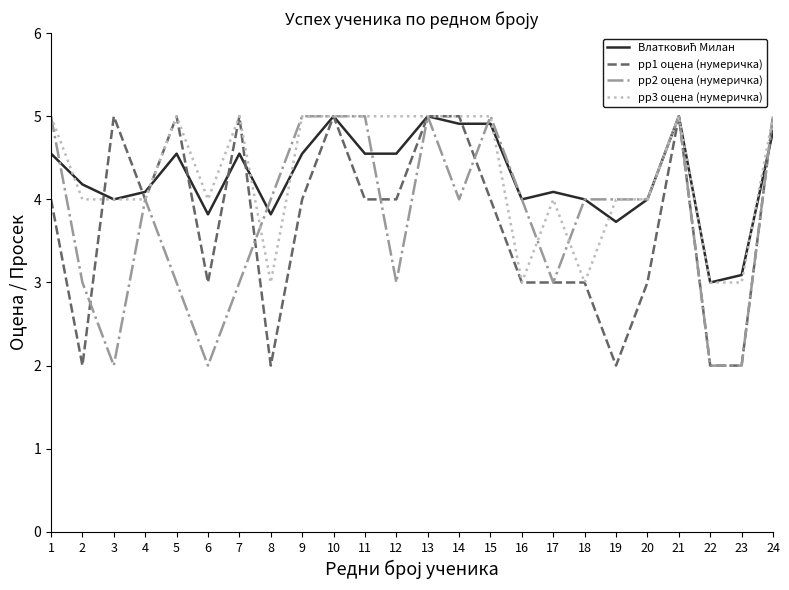

What is the total value across all series at 4?

16.1